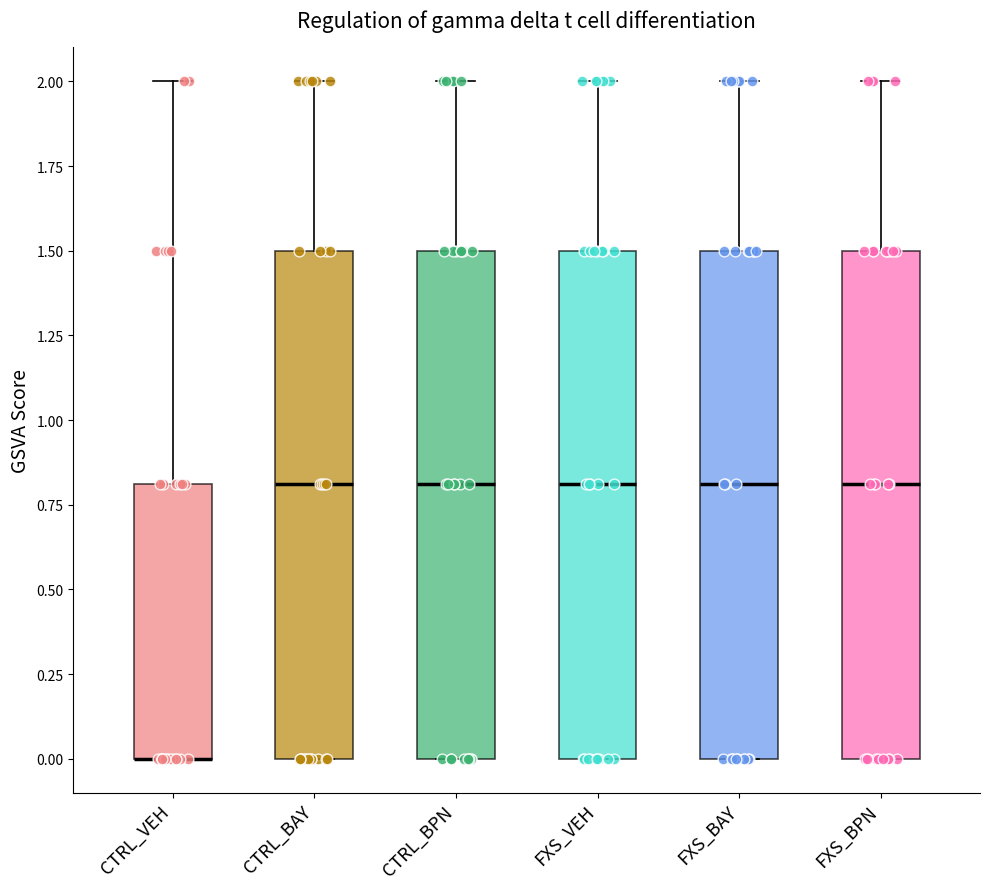

Reading left to right, transcribe this box plot: for each box, give where its median line is, the range the box spans, and where its two whiskers end, as read against the y-axis. The values are not printed on the chart, so give them approximately, as read against the axis.

CTRL_VEH: median 0.0 (drawn on the box's lower edge), box 0.0 to 0.8, whiskers 0.0 to 2.0
CTRL_BAY: median 0.8, box 0.0 to 1.5, whiskers 0.0 to 2.0
CTRL_BPN: median 0.8, box 0.0 to 1.5, whiskers 0.0 to 2.0
FXS_VEH: median 0.8, box 0.0 to 1.5, whiskers 0.0 to 2.0
FXS_BAY: median 0.8, box 0.0 to 1.5, whiskers 0.0 to 2.0
FXS_BPN: median 0.8, box 0.0 to 1.5, whiskers 0.0 to 2.0